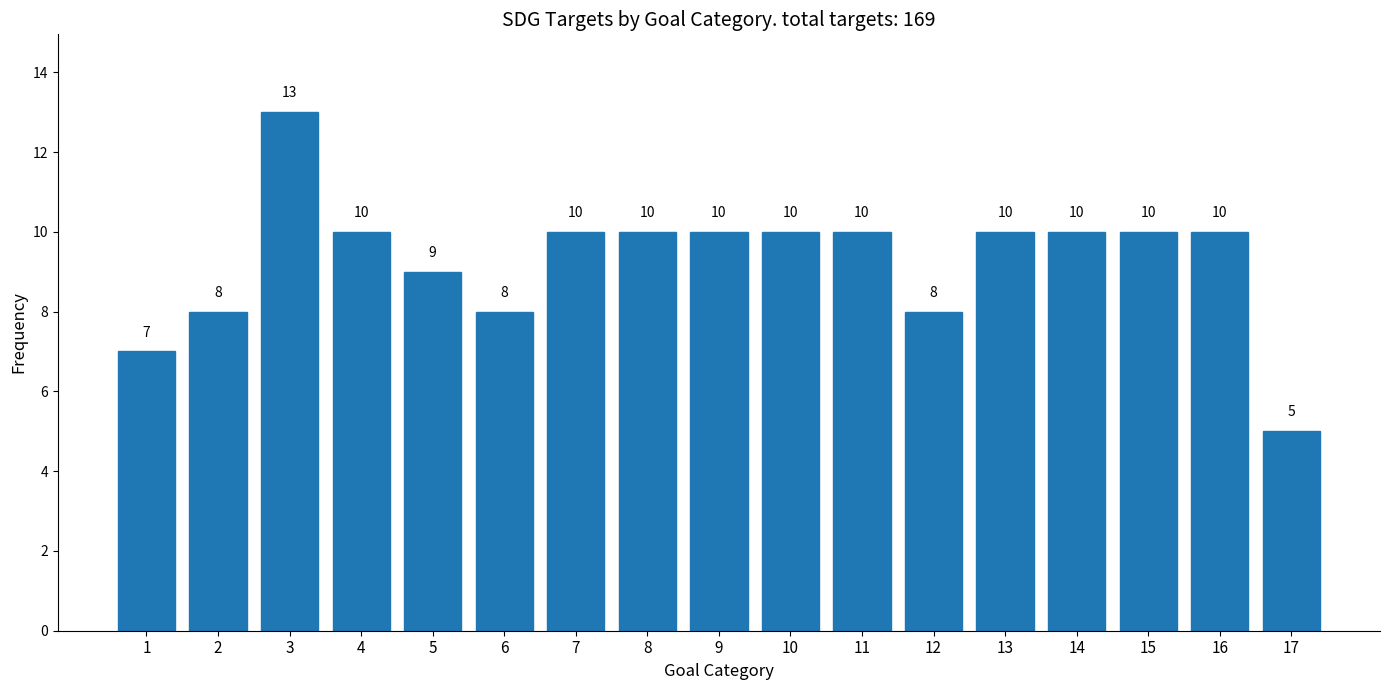

Reading right to left, list all the values displayed in this chart.

17=5	16=10	15=10	14=10	13=10	12=8	11=10	10=10	9=10	8=10	7=10	6=8	5=9	4=10	3=13	2=8	1=7